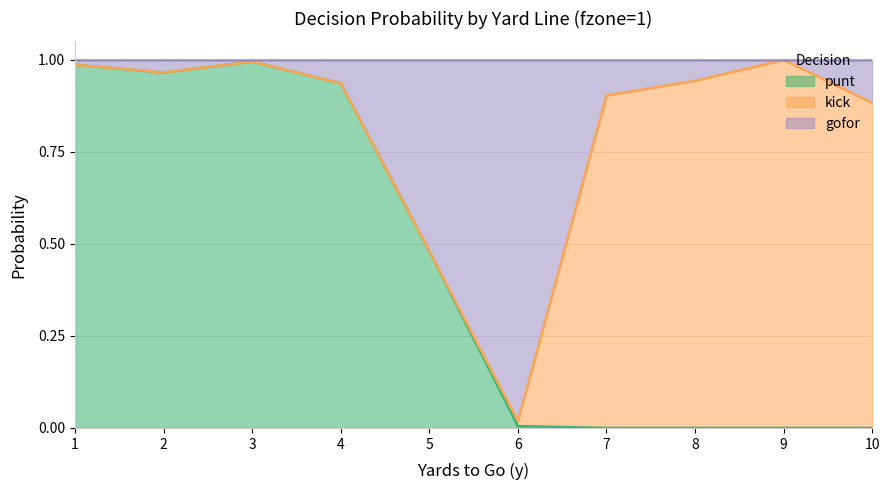

At which label is punt closest to 0?

7